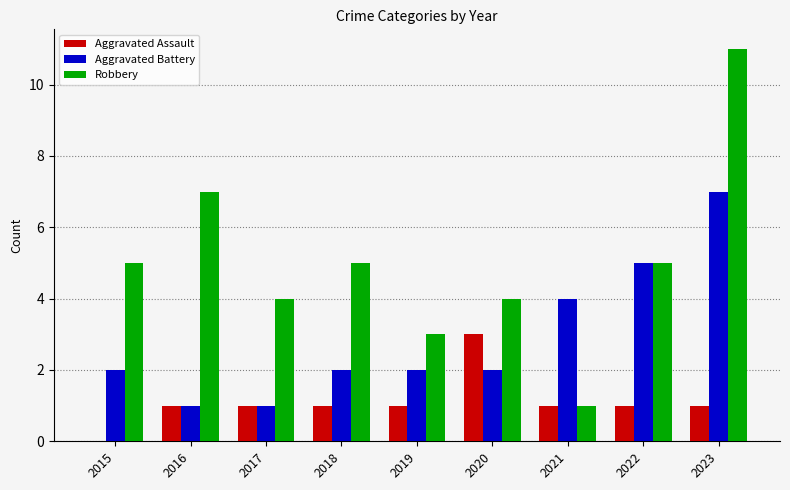

How many distinct data groups are displayed?

3